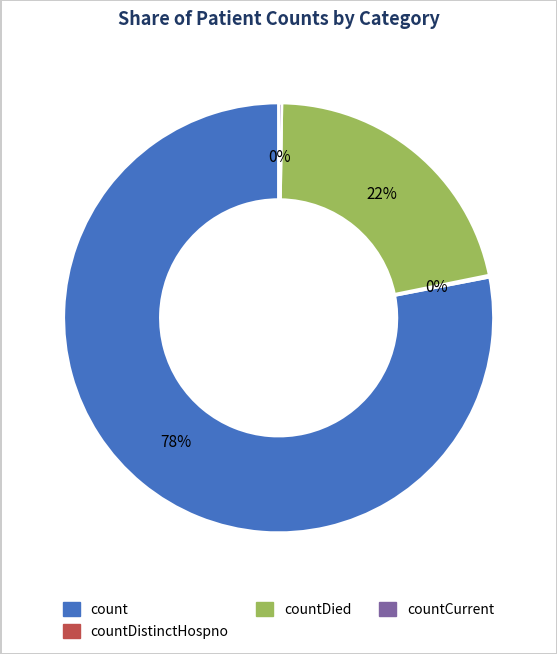

To the nearest percent, what is the difference between the largest and smallest slice percentages?

78%